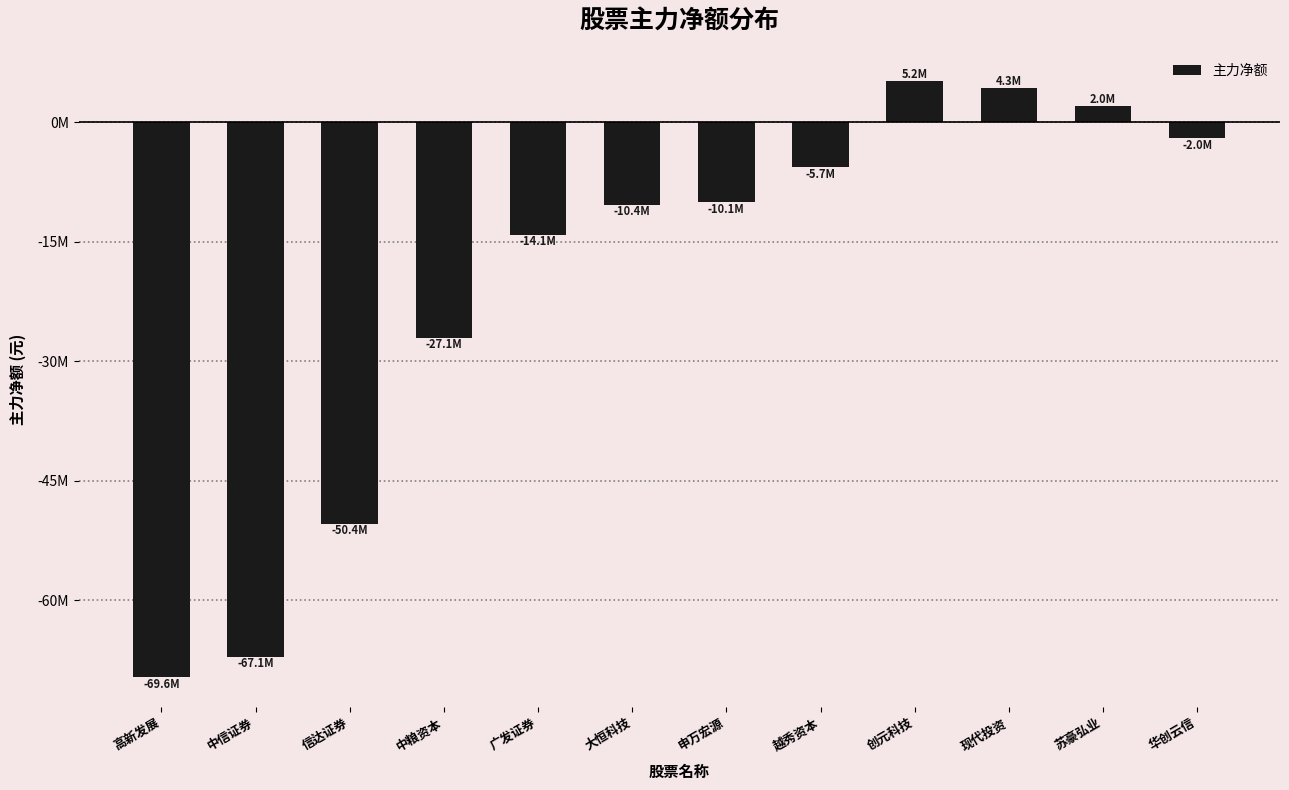

What is the greatest value displayed?

5174968